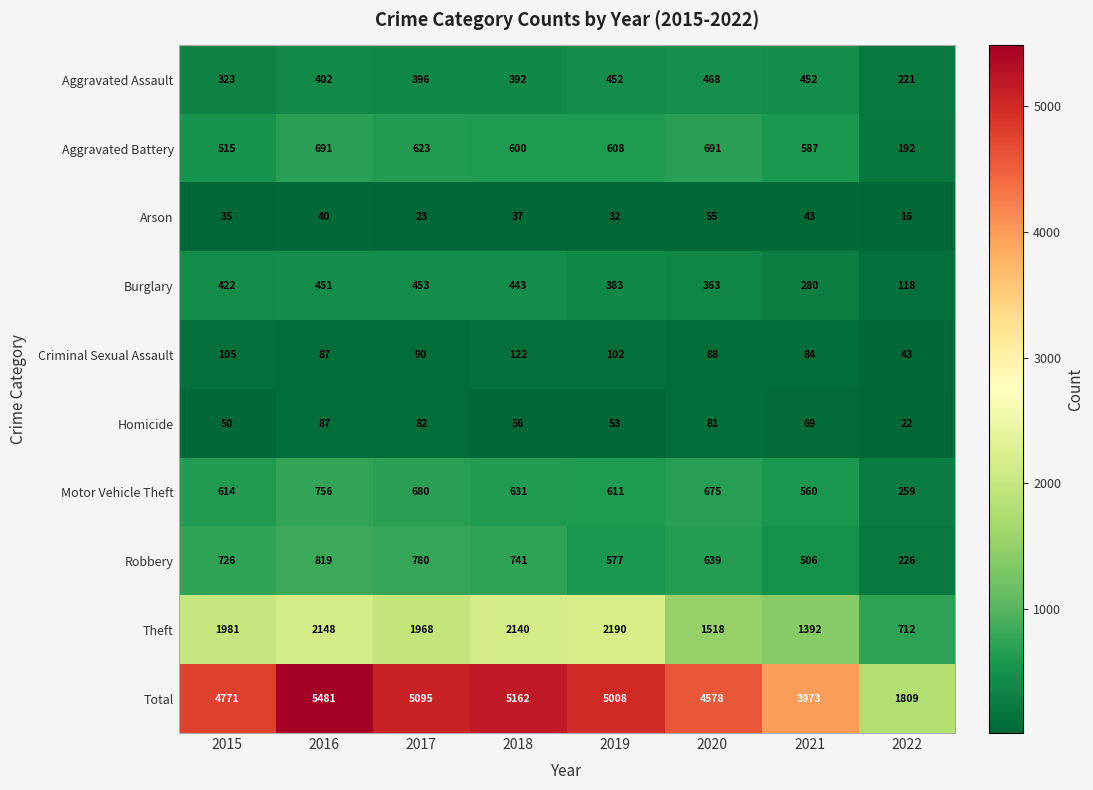

List the labels in order of Arson value, largest first.

2020, 2021, 2016, 2018, 2015, 2019, 2017, 2022